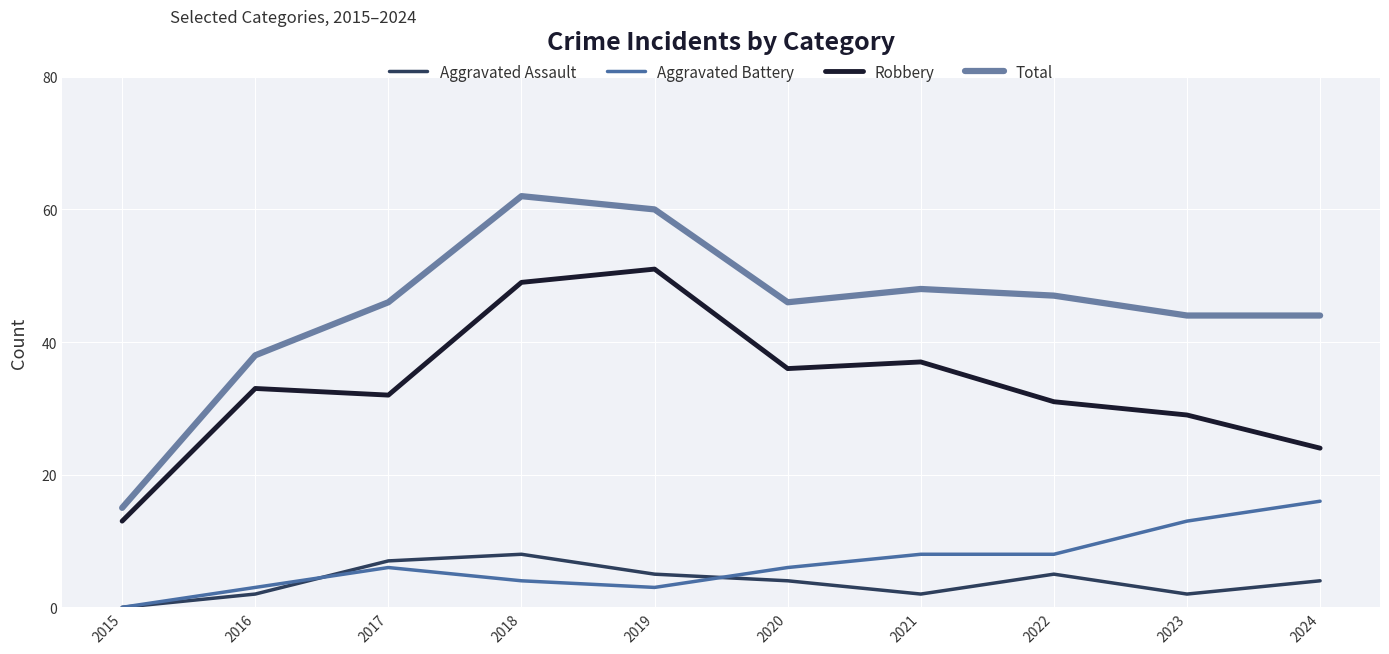

Where does the Aggravated Assault series first go above 4?

2017